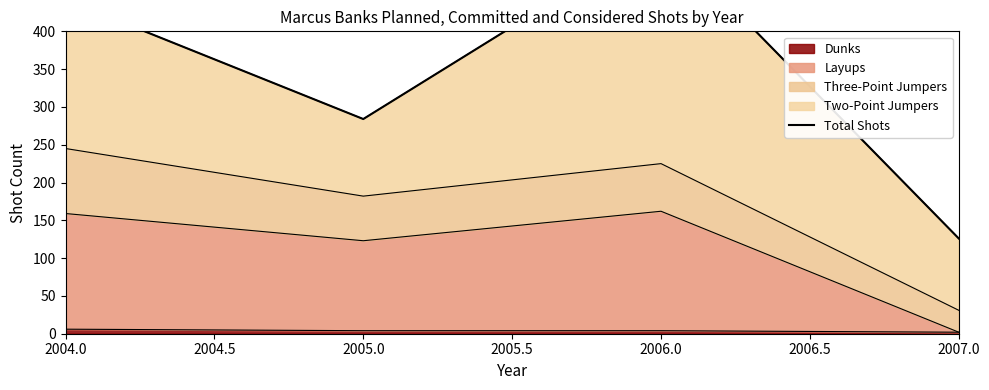

True or false: Dunks has a value of 6 at 2004.0.

True